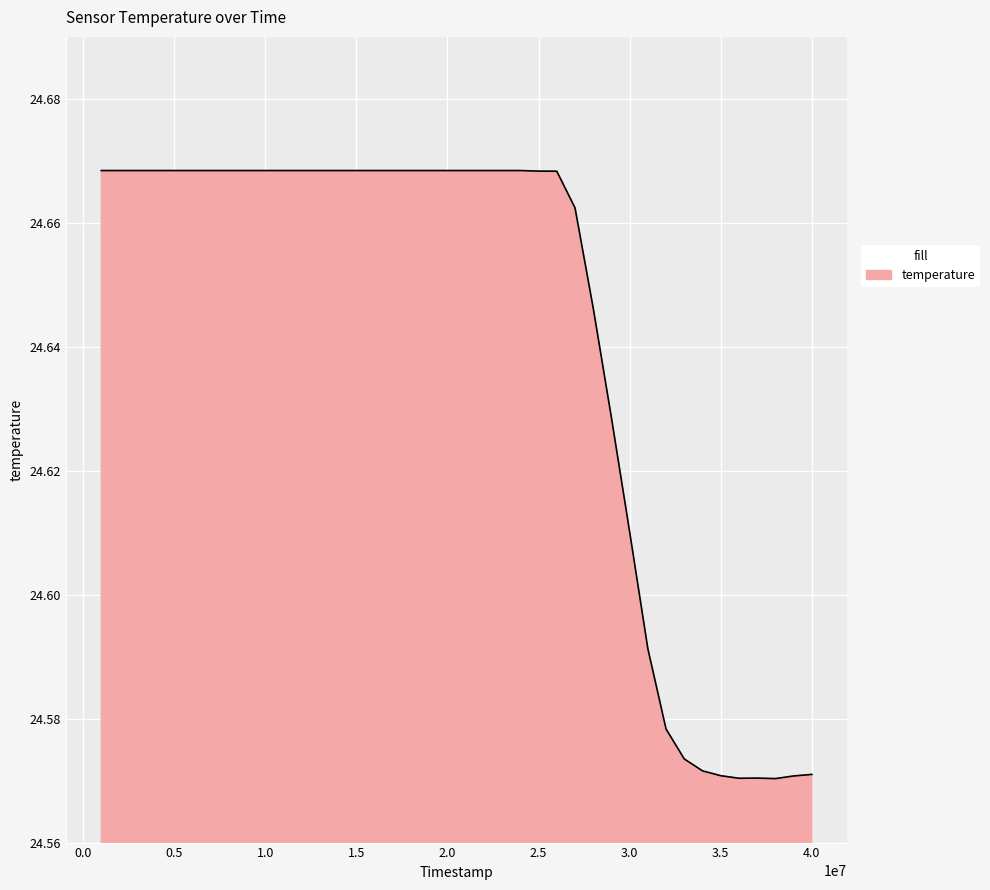

How many lines are shown in the chart?

1